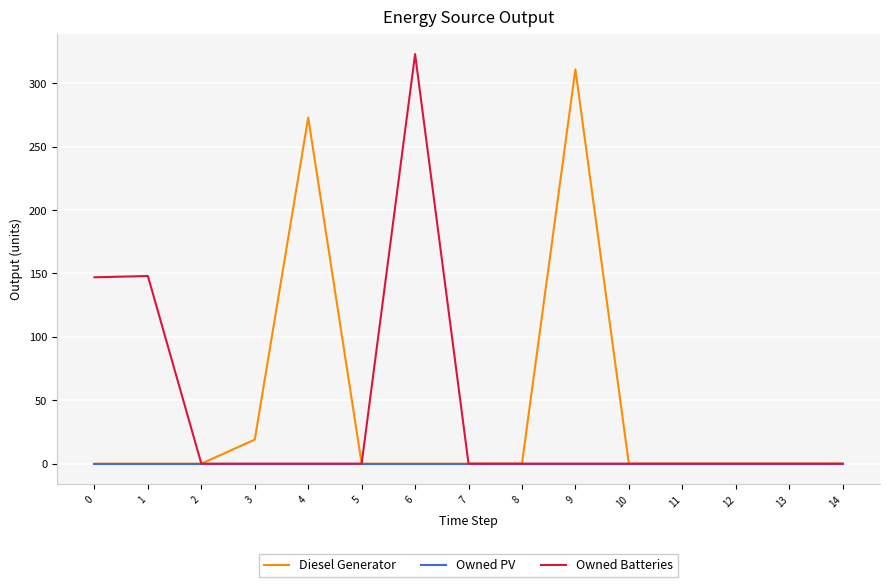

What is the total value across all series at 3?

19